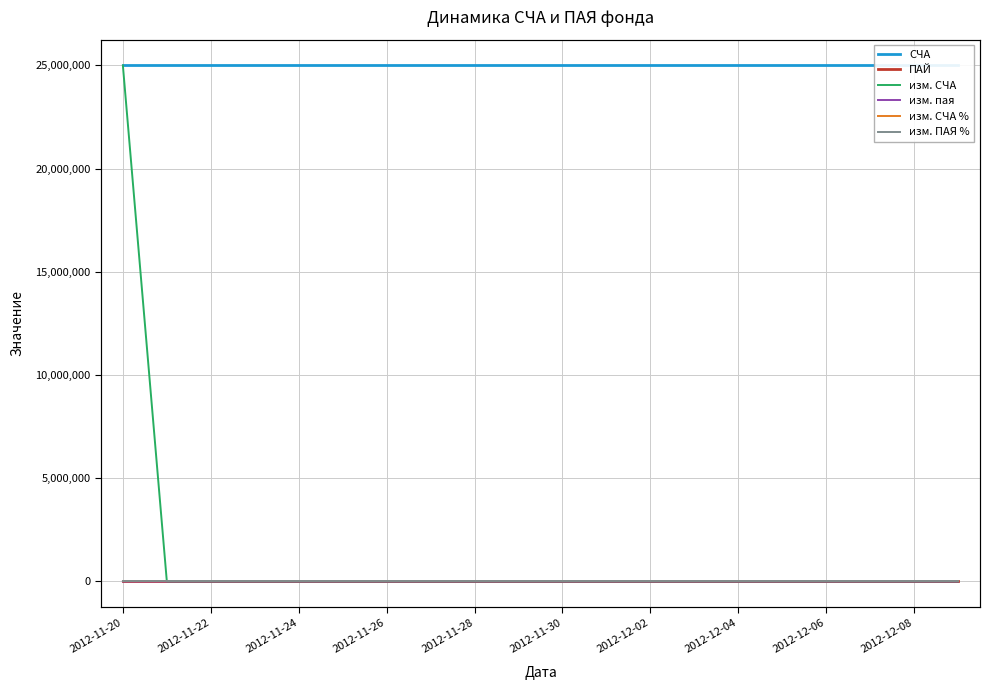

True or false: СЧА and изм. СЧА % intersect in this chart.

False